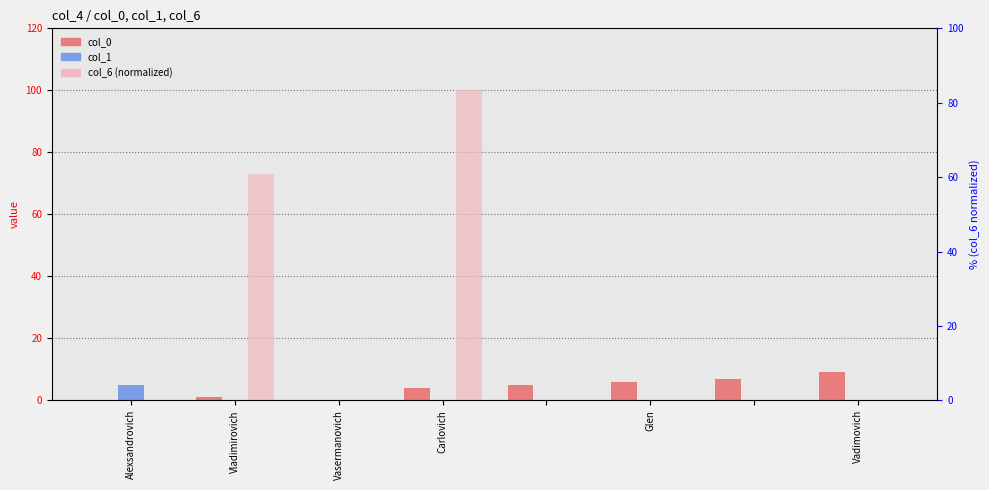

What is the difference between the maximum and second lowest values in the col_0 series?

9.0